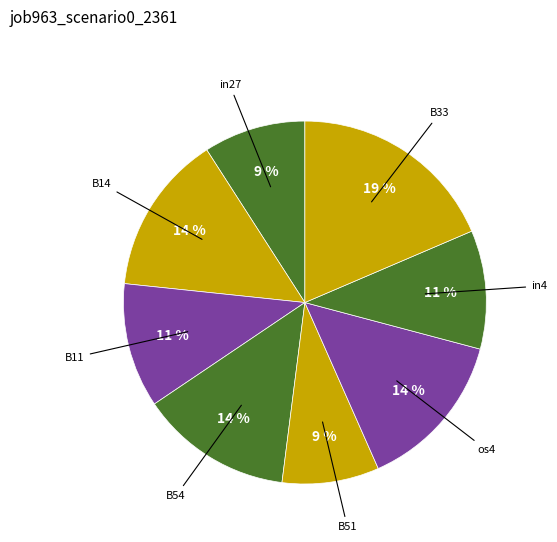

Is B33 the majority of the pie?

No